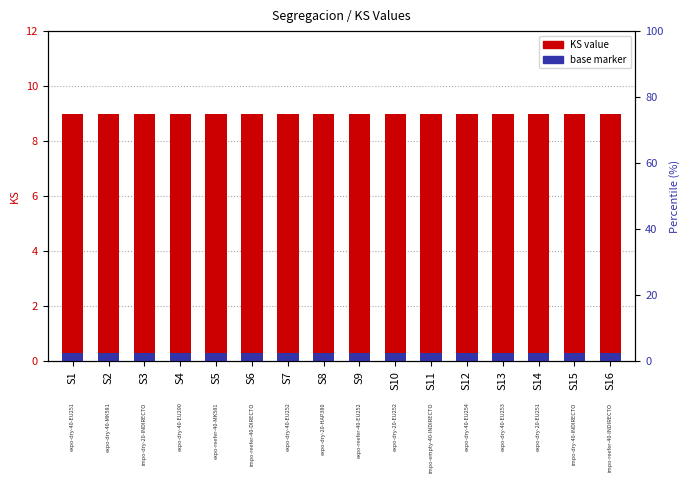

The base marker series shows 0.5 at S13. True or false?

False